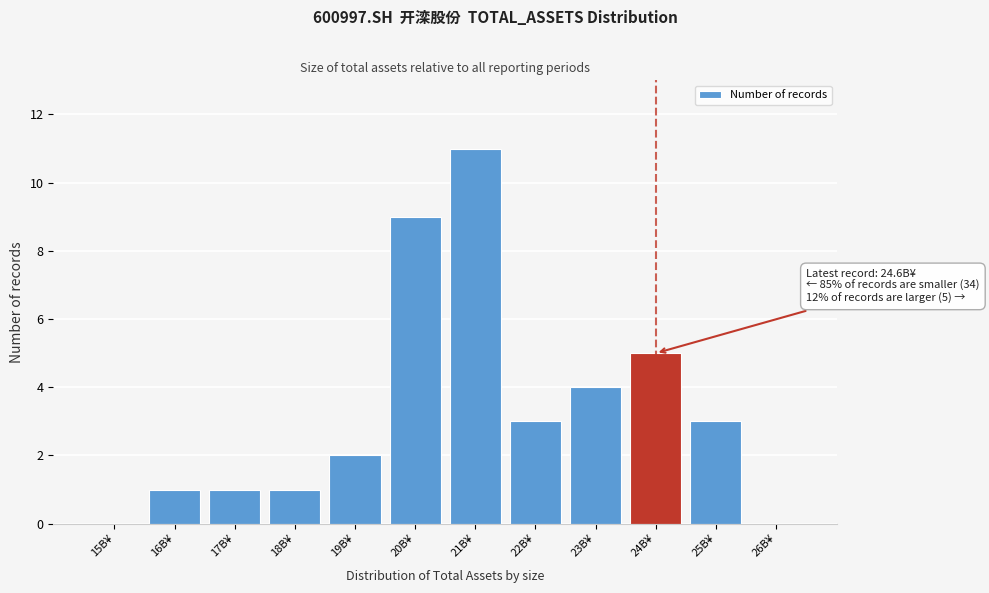

Reading left to right, transcribe all the data shown in this chart.

15B¥=0	16B¥=1	17B¥=1	18B¥=1	19B¥=2	20B¥=9	21B¥=11	22B¥=3	23B¥=4	24B¥=5	25B¥=3	26B¥=0